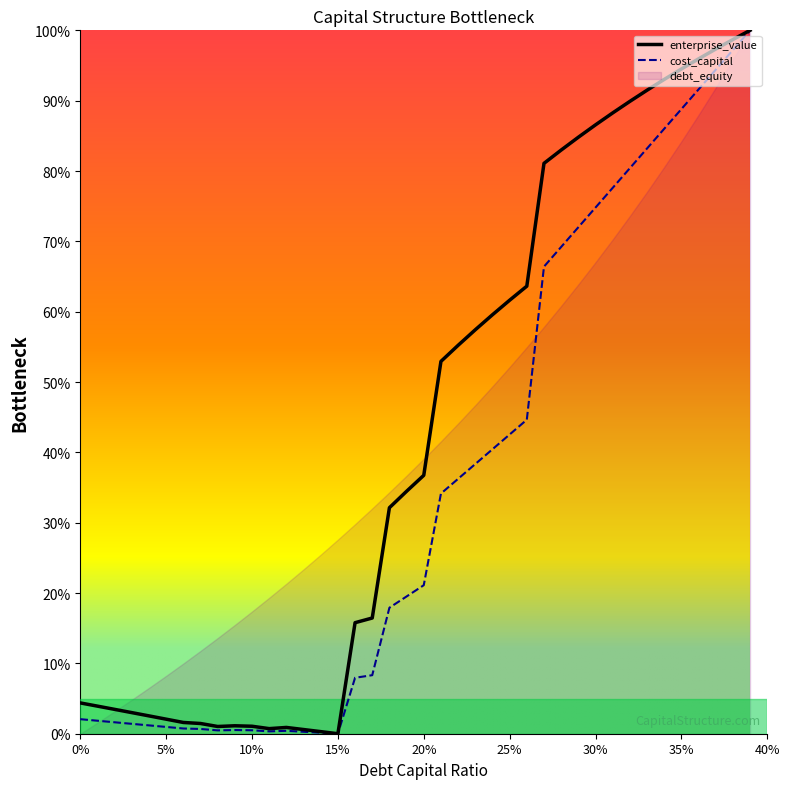

Which series has the largest total across all categories?

enterprise_value